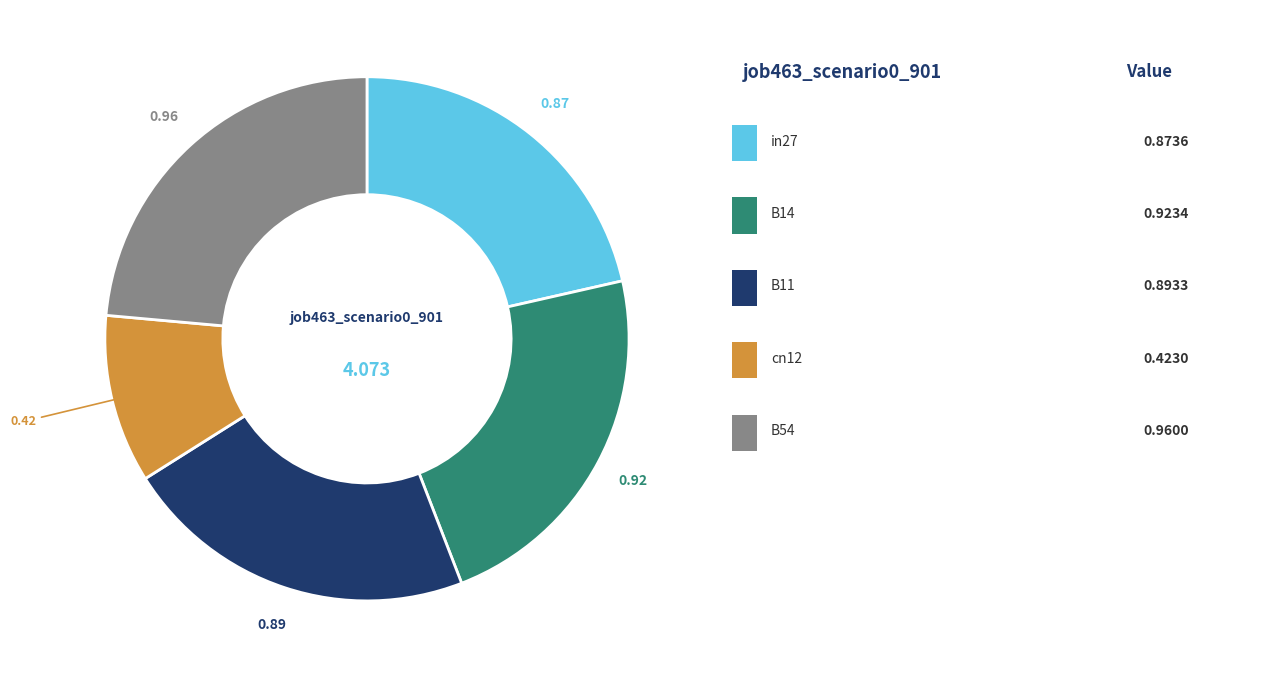

Does any single category account for the majority?

No